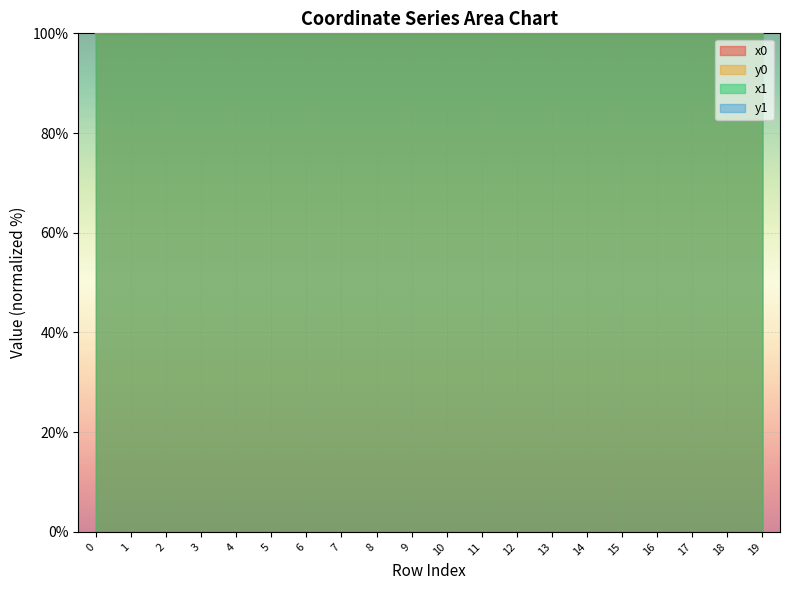

True or false: x0 and y1 cross at least once.

False